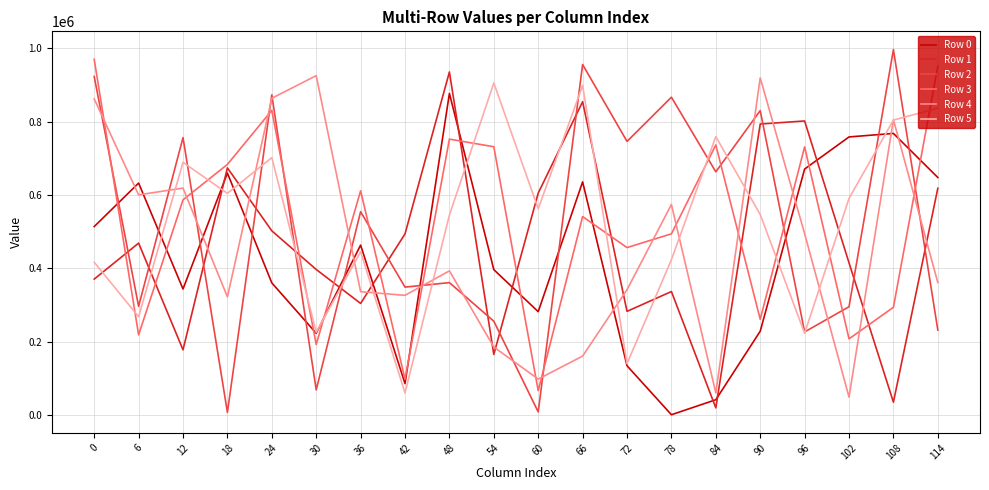

What is the average value of the Row 4 series?

465200